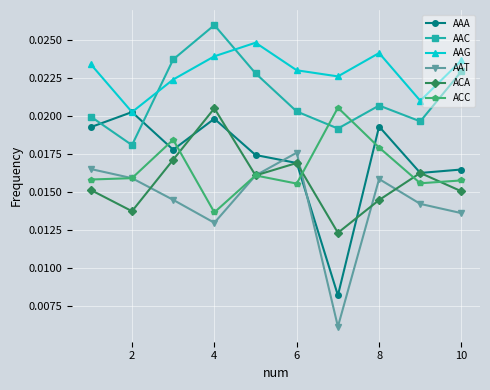

How many interior local peaks does the AAC series have?

2